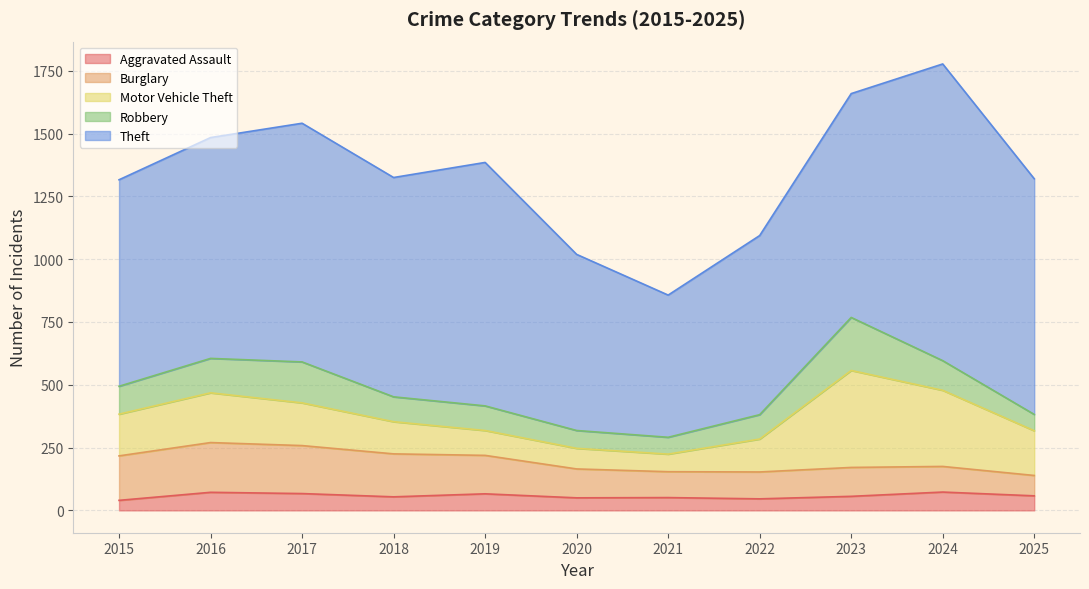

Which series has the largest total across all categories?

Theft